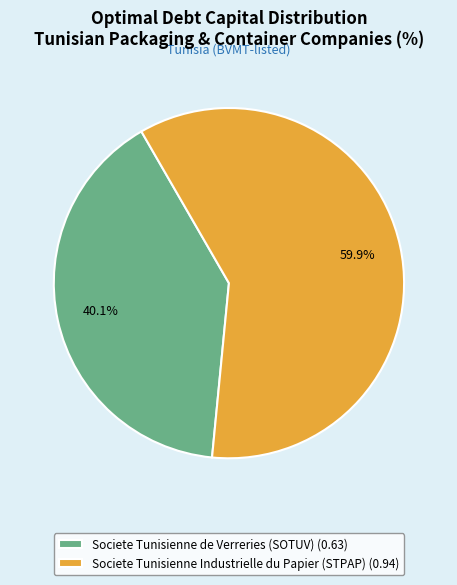

To the nearest percent, what is the difference between the Societe Tunisienne de Verreries (SOTUV) and Societe Tunisienne Industrielle du Papier (STPAP) slice percentages?

20%